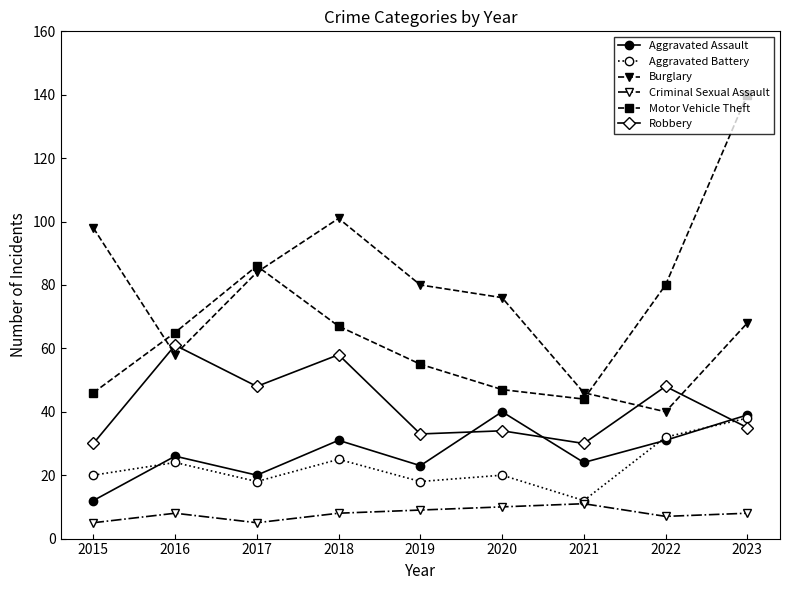

True or false: Robbery and Motor Vehicle Theft cross at least once.

False